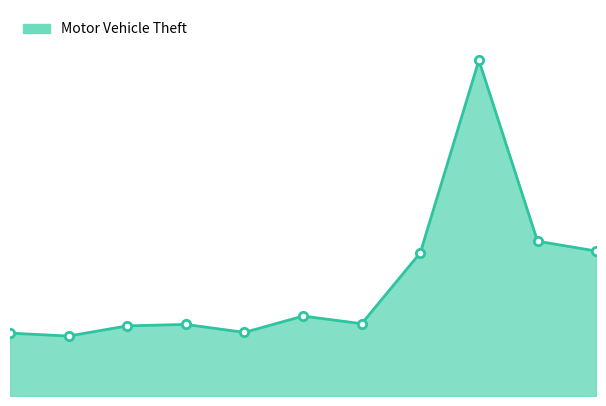

True or false: the data has more than 1 interior local peaks.

True